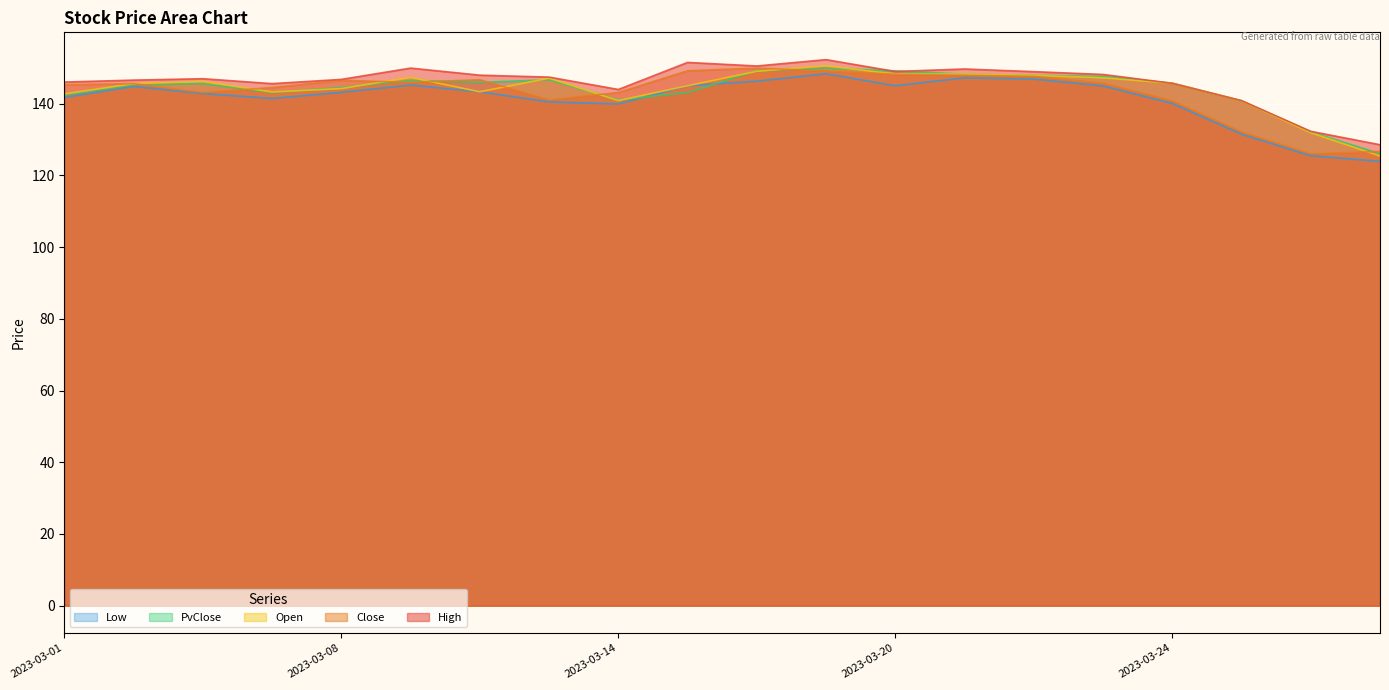

What is the value of the High point at the 20th from the left?

128.5